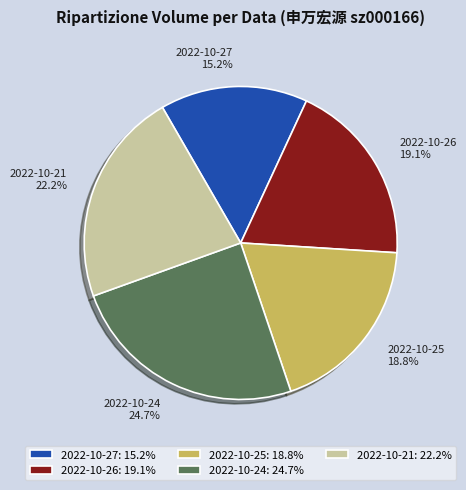

Approximately how many times larger is the value at 2022-10-24 compared to 2022-10-27?

1.6